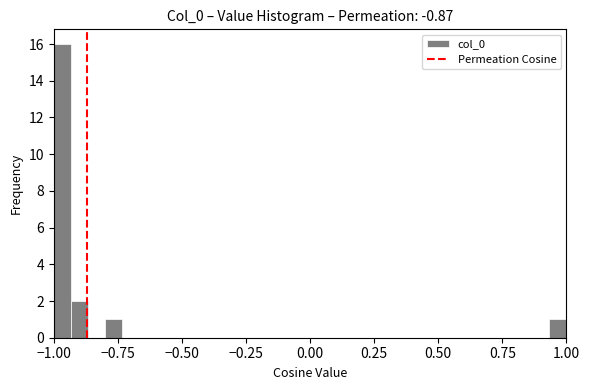

Read against the x-axis, roughly where is the centre of the tallest bar?

-0.95